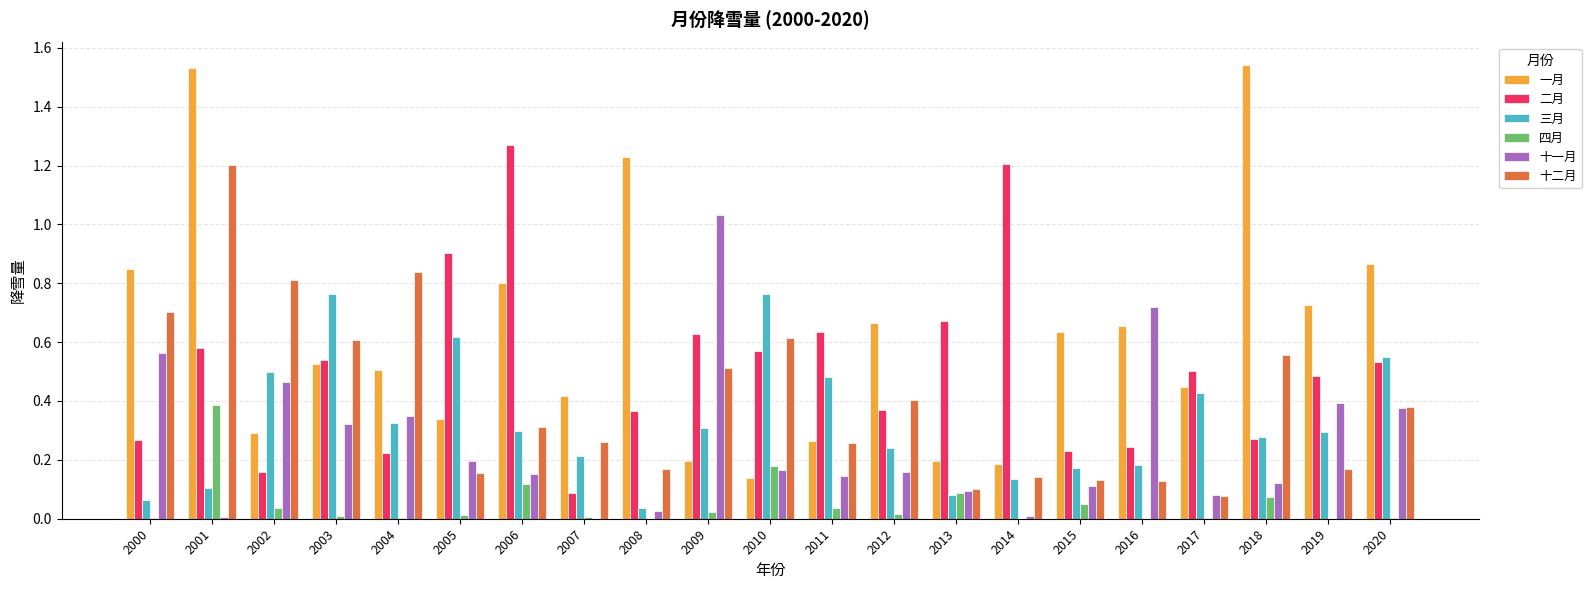

Which series changed the most between 2007 and 2014?

二月